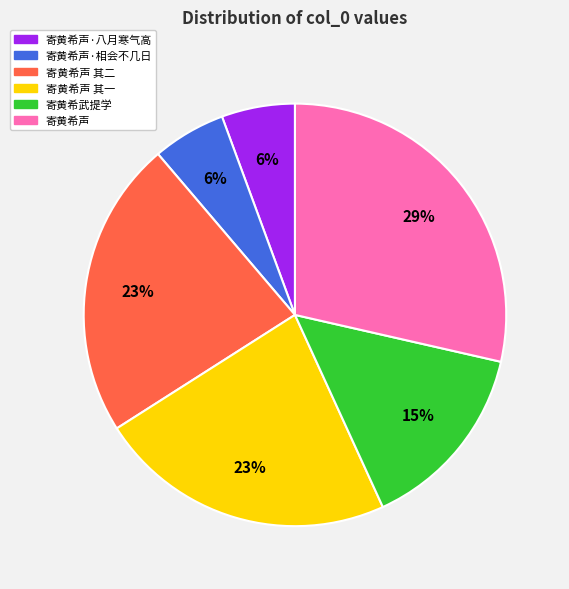

To the nearest percent, what is the difference between the 寄黄希声 and 寄黄希声·八月寒气高 slice percentages?

23%